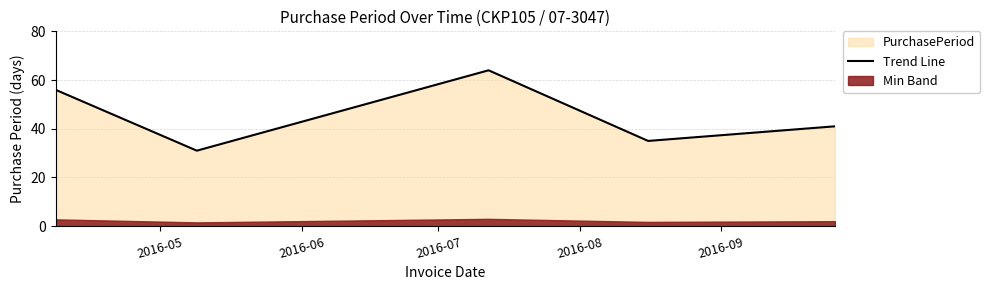

What is the minimum value for Trend Line?

31